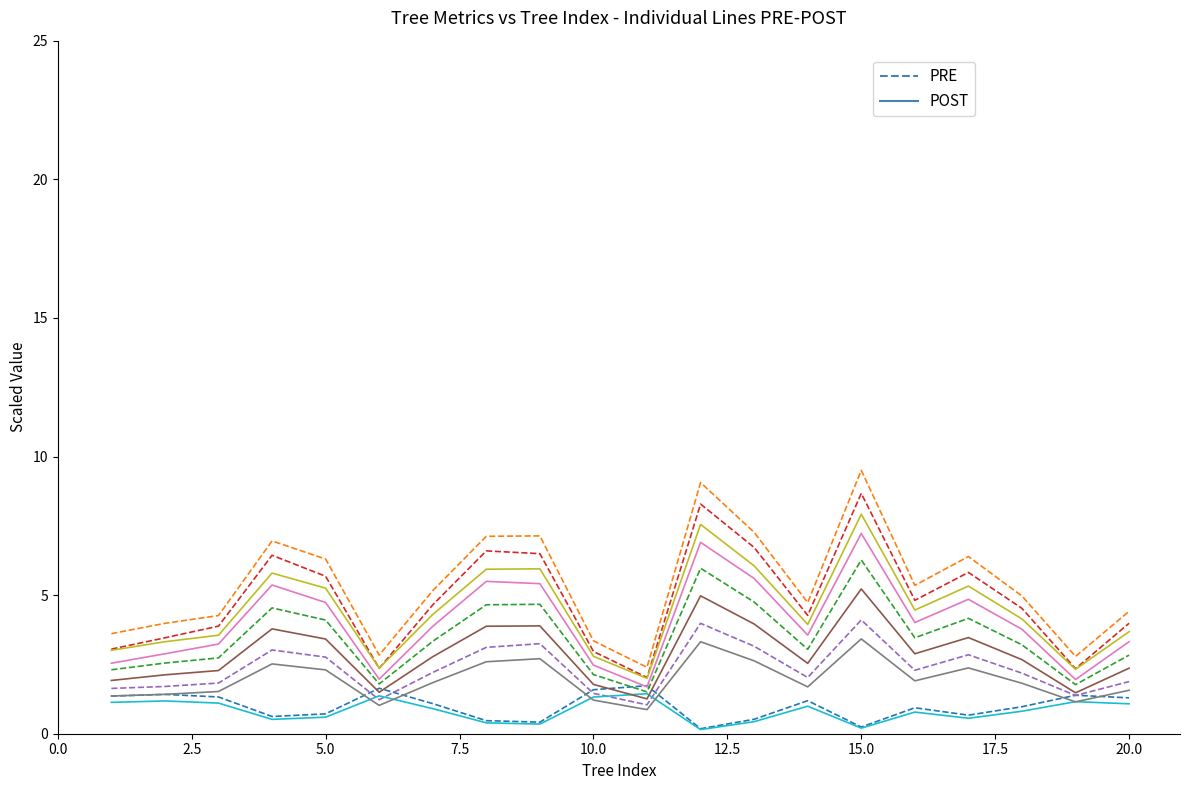

What is the greatest value displayed?

9.5